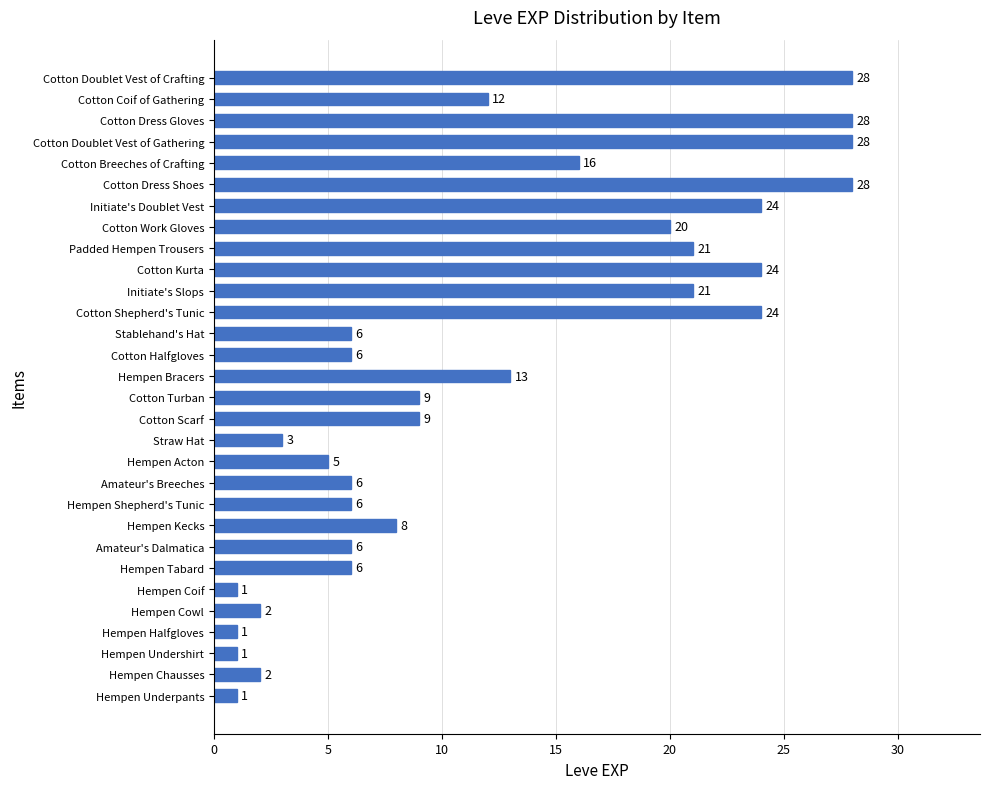

At which label is the value closest to 14?

Hempen Bracers